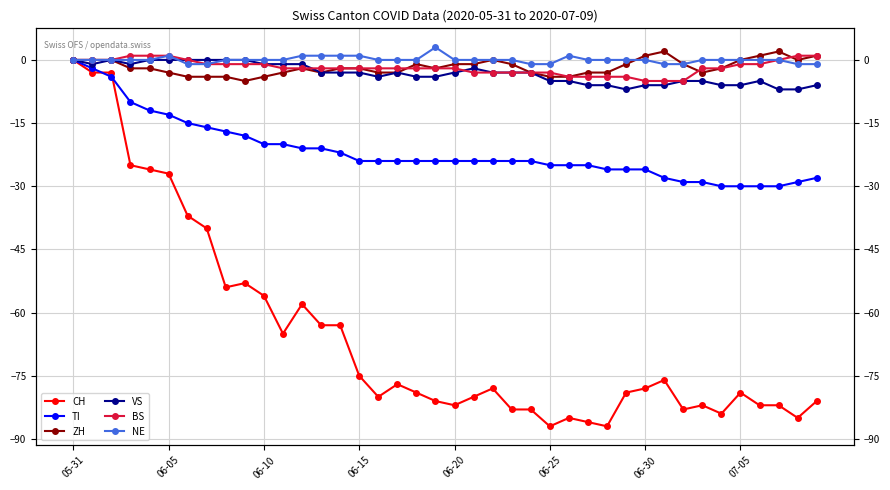

What is the sum of all NE values?

1